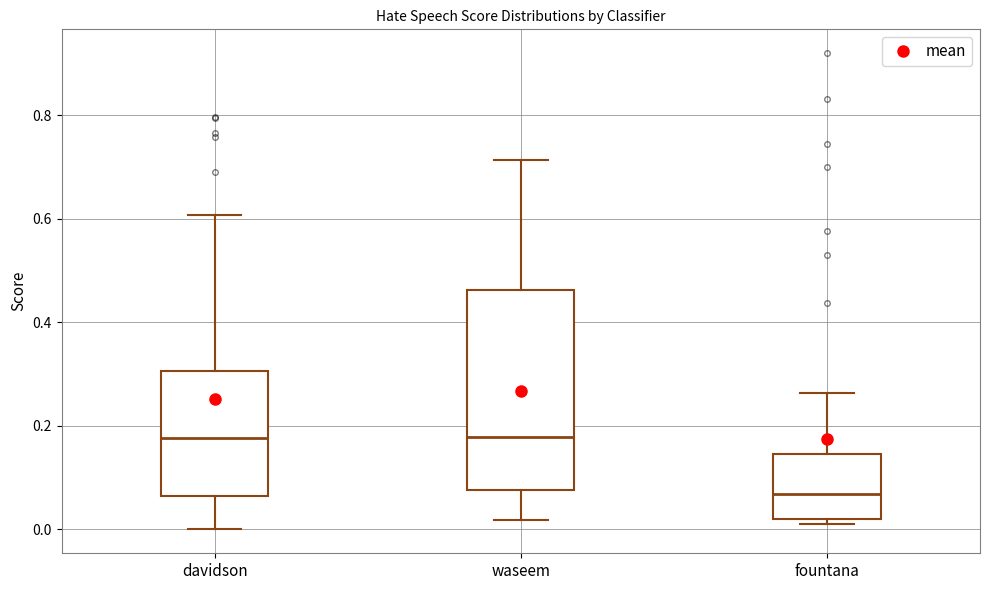

Which box's median line is the lowest?

fountana